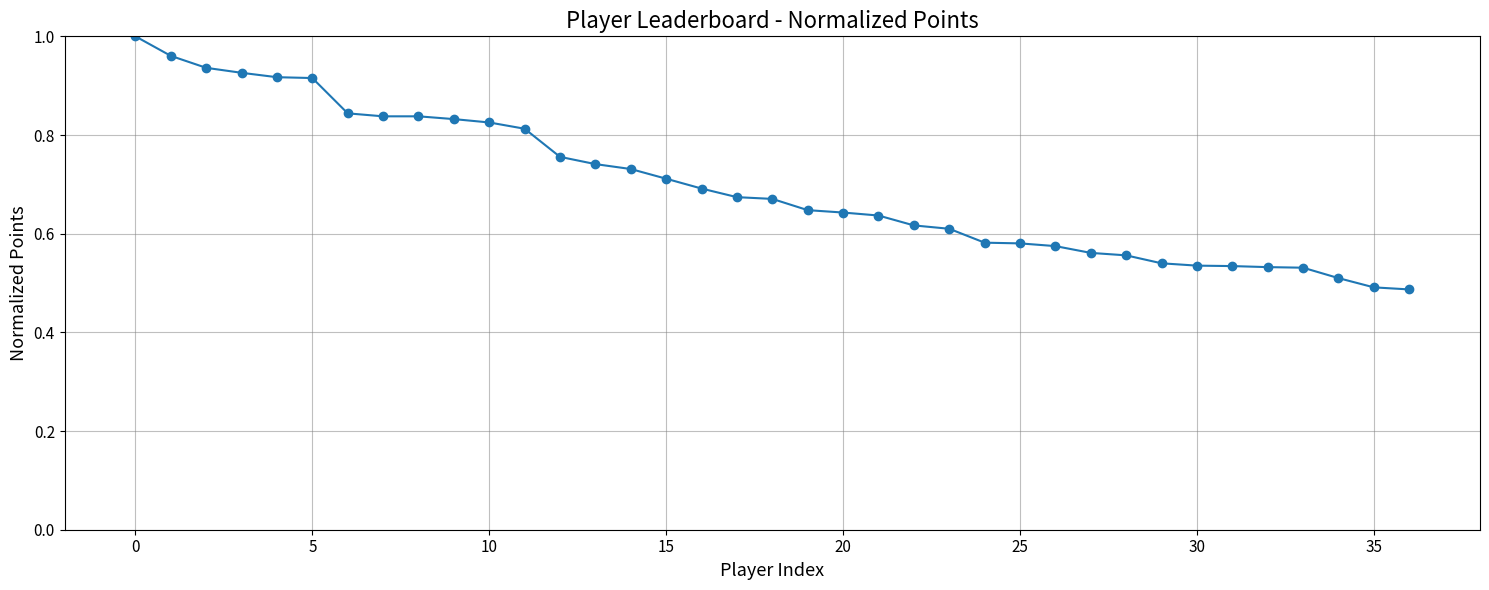

What is the sum of all values?

25.8